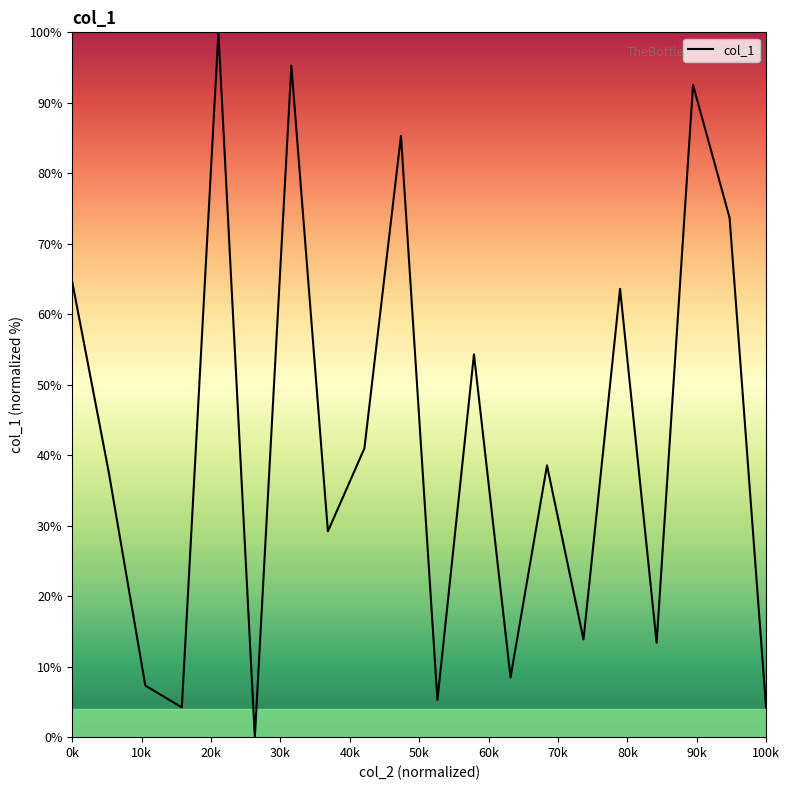

What is the difference between the maximum and minimum values?

100.0